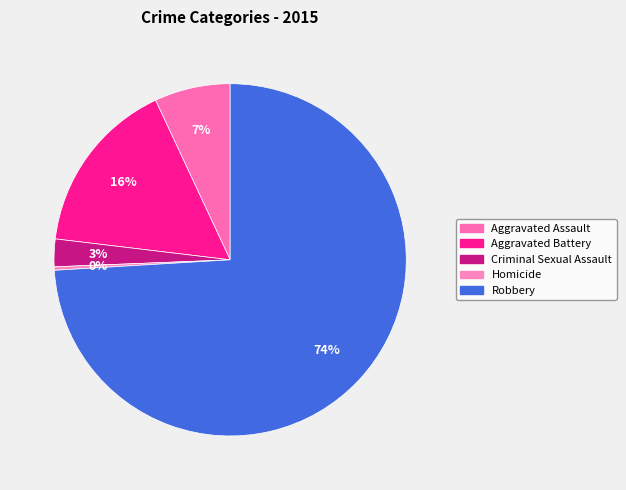

To the nearest percent, what is the average slice percentage?

20%